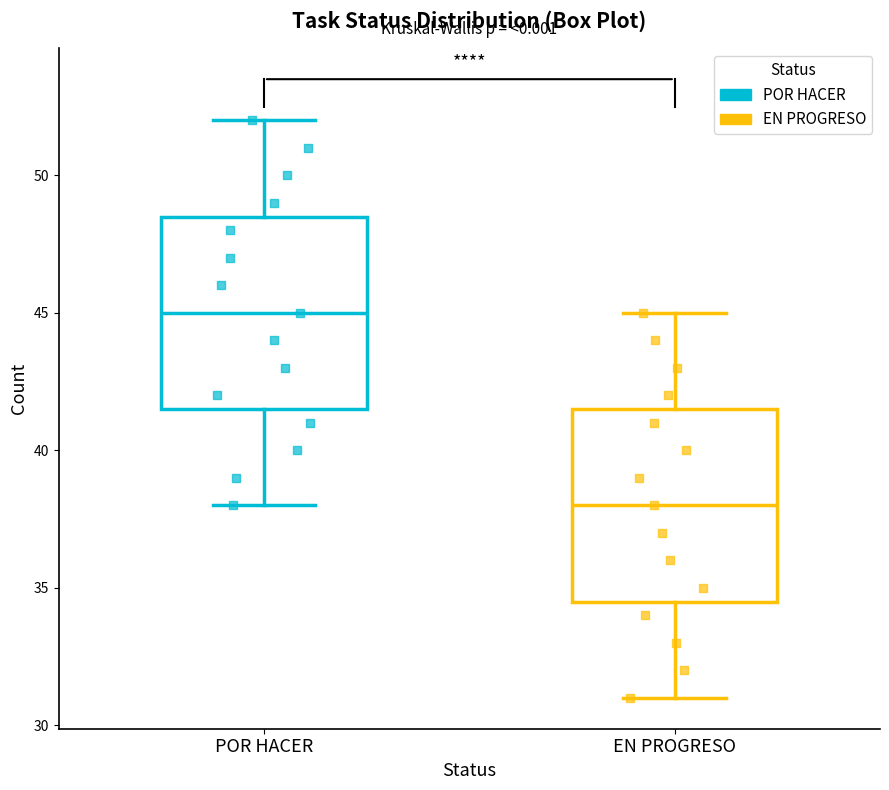

Where is the upper edge of the box for POR HACER on the y-axis? The values are not printed on the chart, so give them approximately, as read against the axis.

48.5